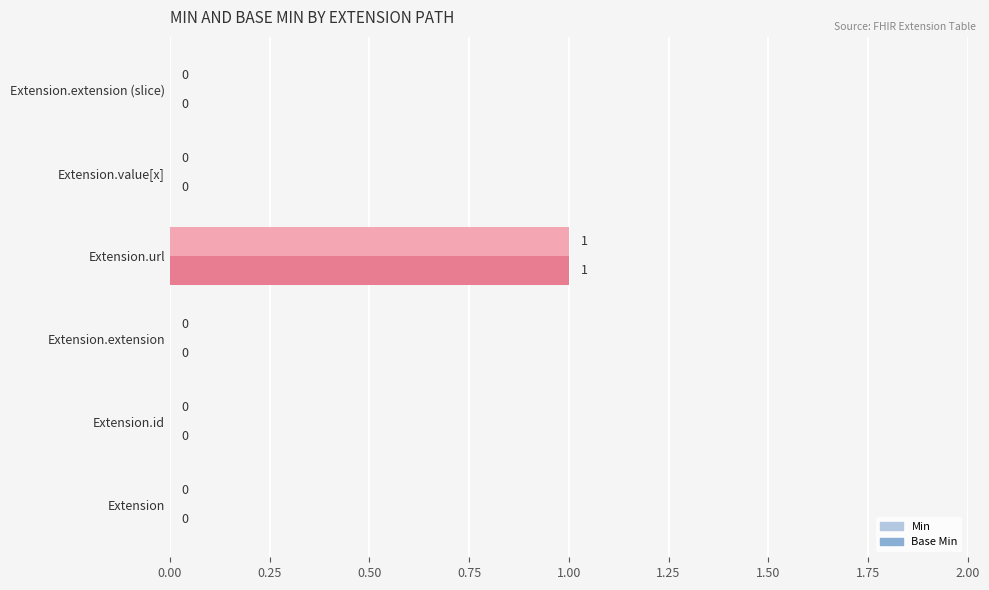

What are all the series names shown in the legend?

Min, Base Min